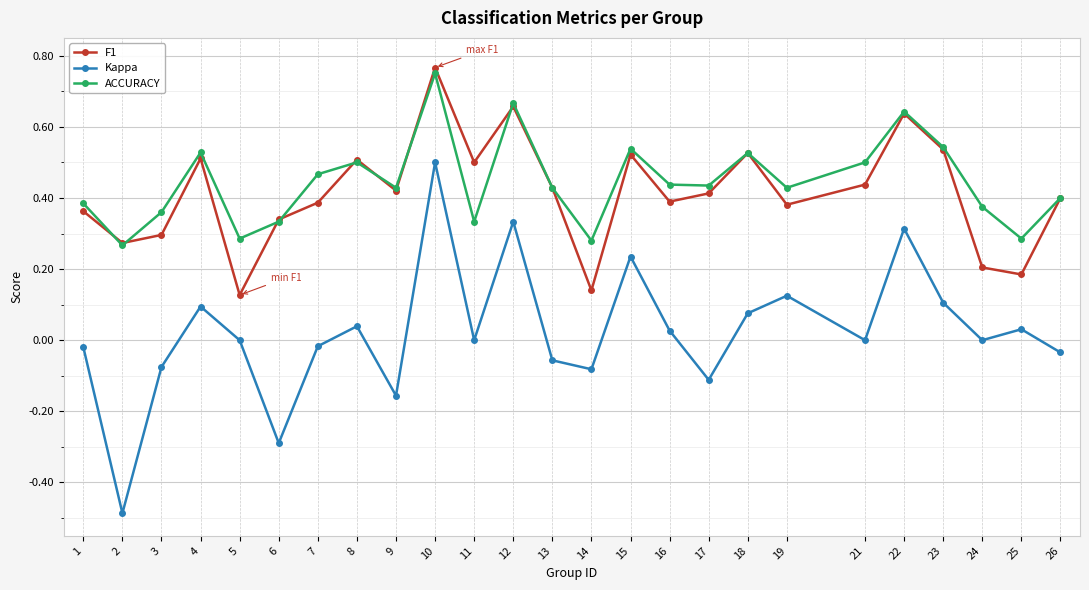

True or false: ACCURACY has a value of 0.4 at 3.

True